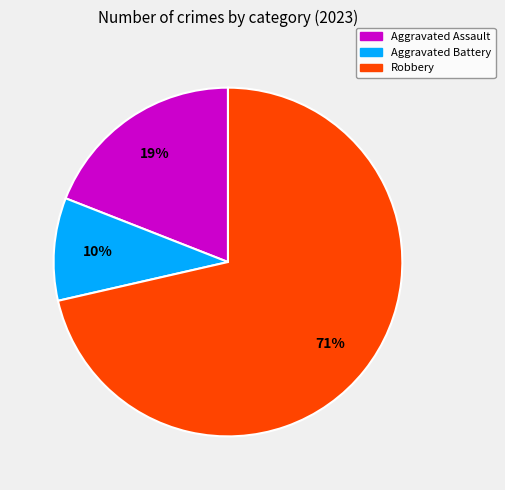

To the nearest percent, what is the average slice percentage?

33%